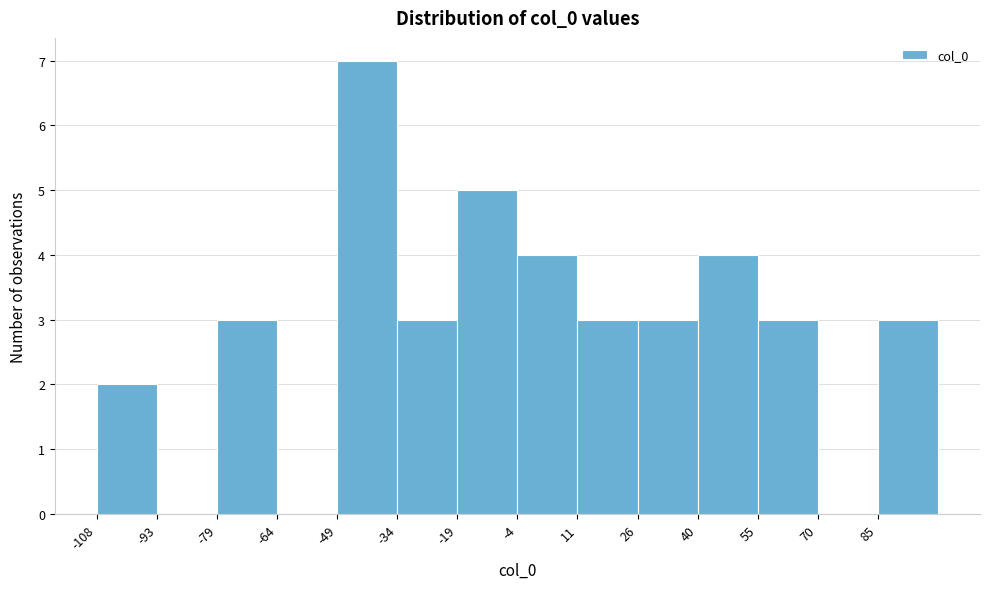

Over which range of the x-axis is the bar tallest?

-48 to -34